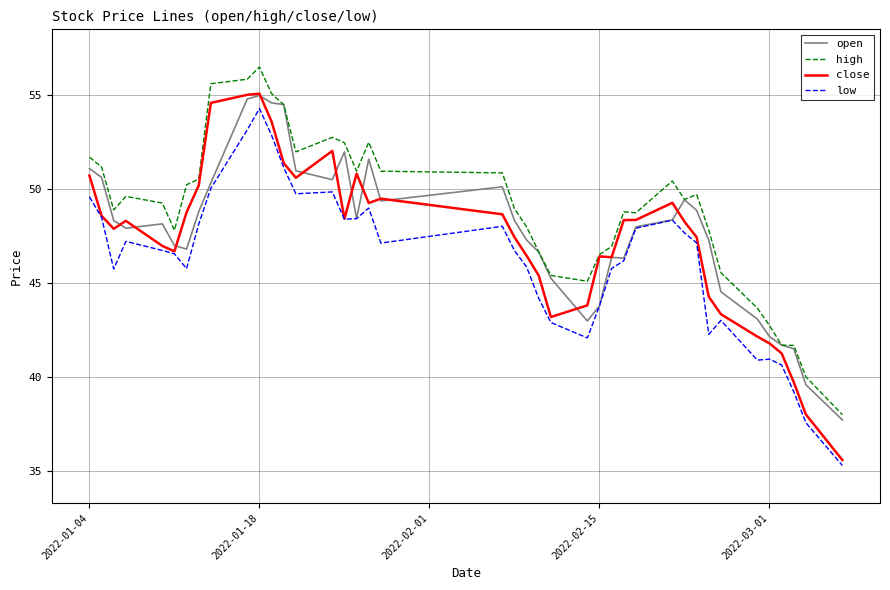

Which series has the widest spread of values?

close